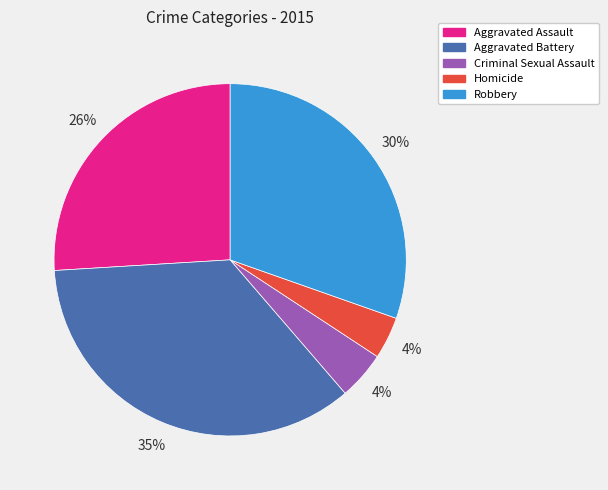

To the nearest percent, what is the difference between the largest and smallest slice percentages?

31%